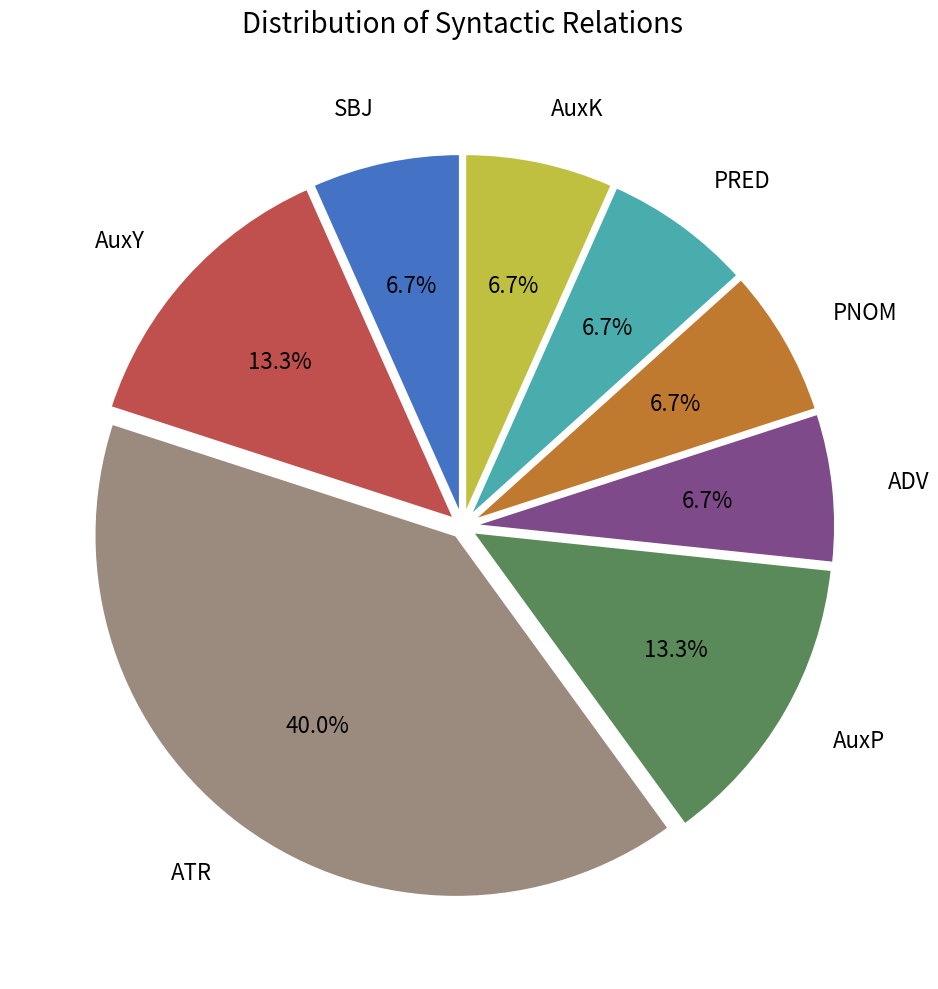

Which slice is the largest?

ATR